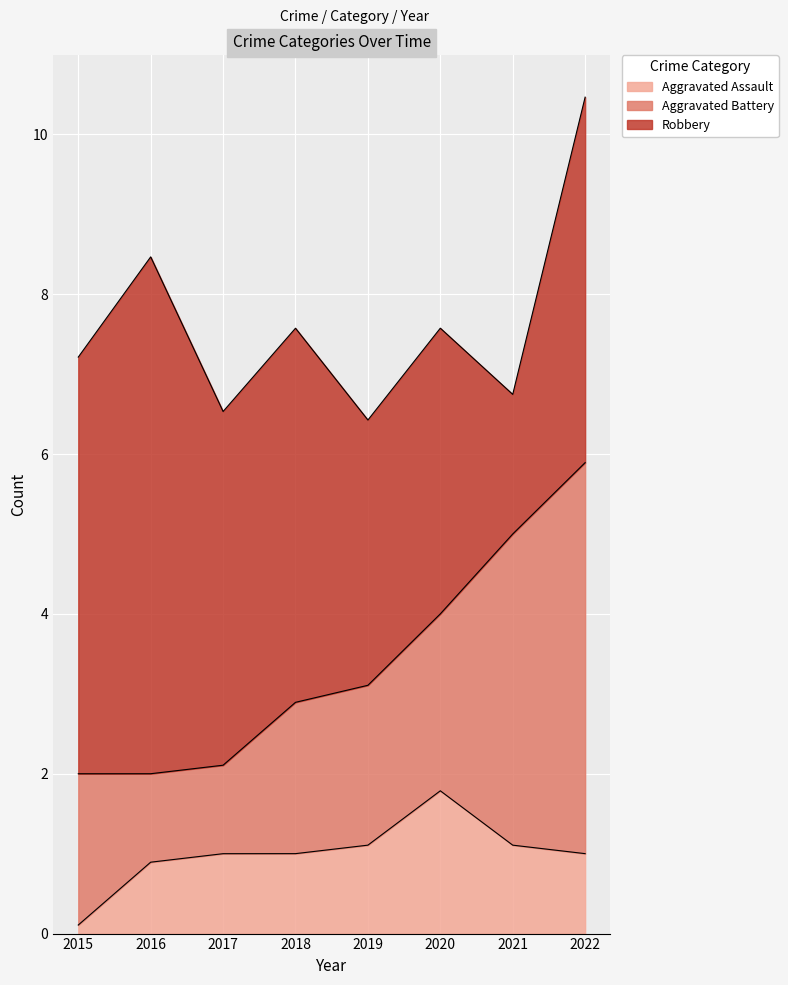

Is it true that Aggravated Assault equals 0.5 at 2020?

False